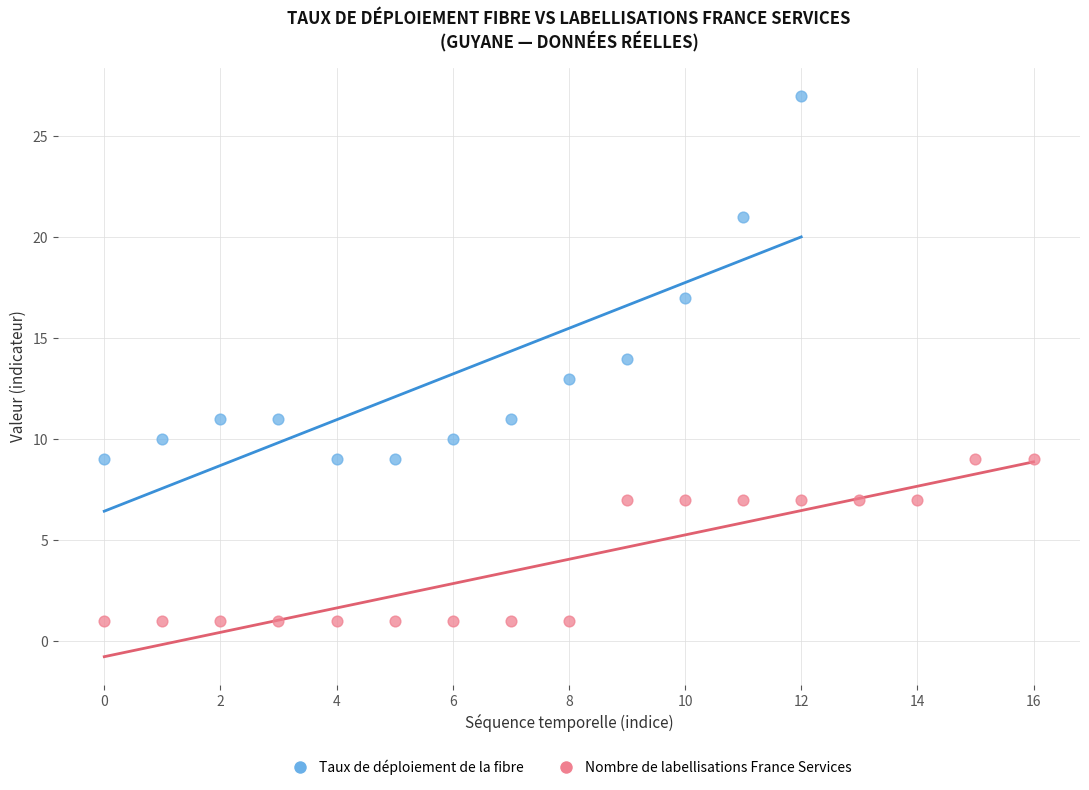

Which series has the widest spread of Y values?

Taux de déploiement de la fibre